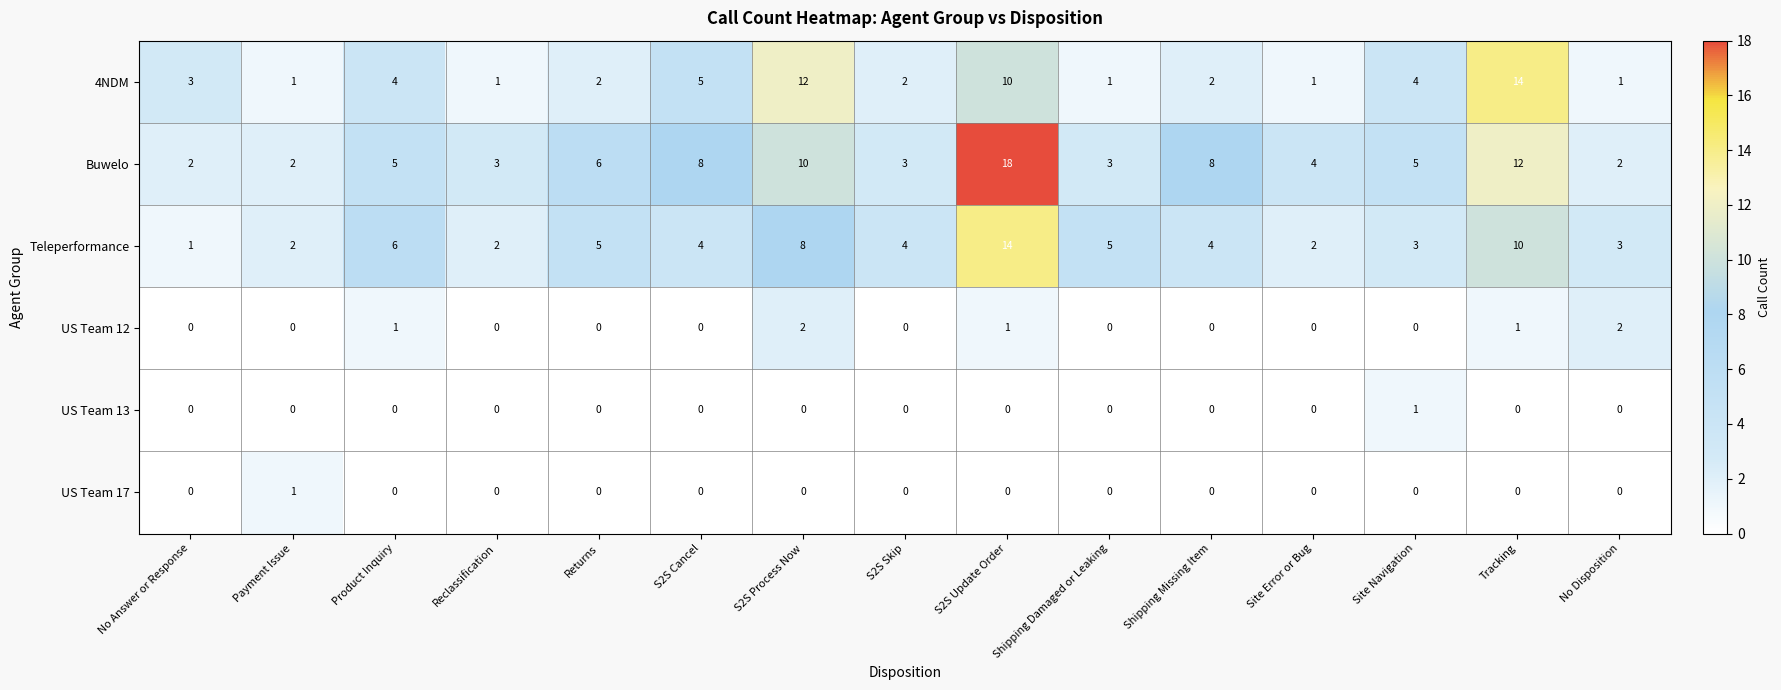

What is the maximum value for Buwelo?

18